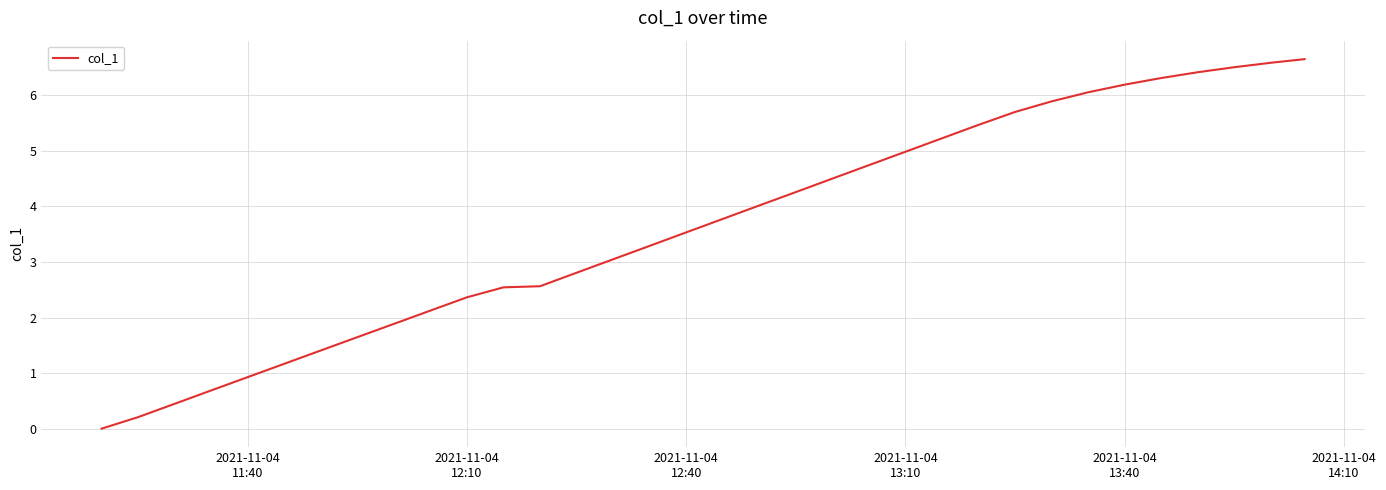

What is the greatest value displayed?

6.6